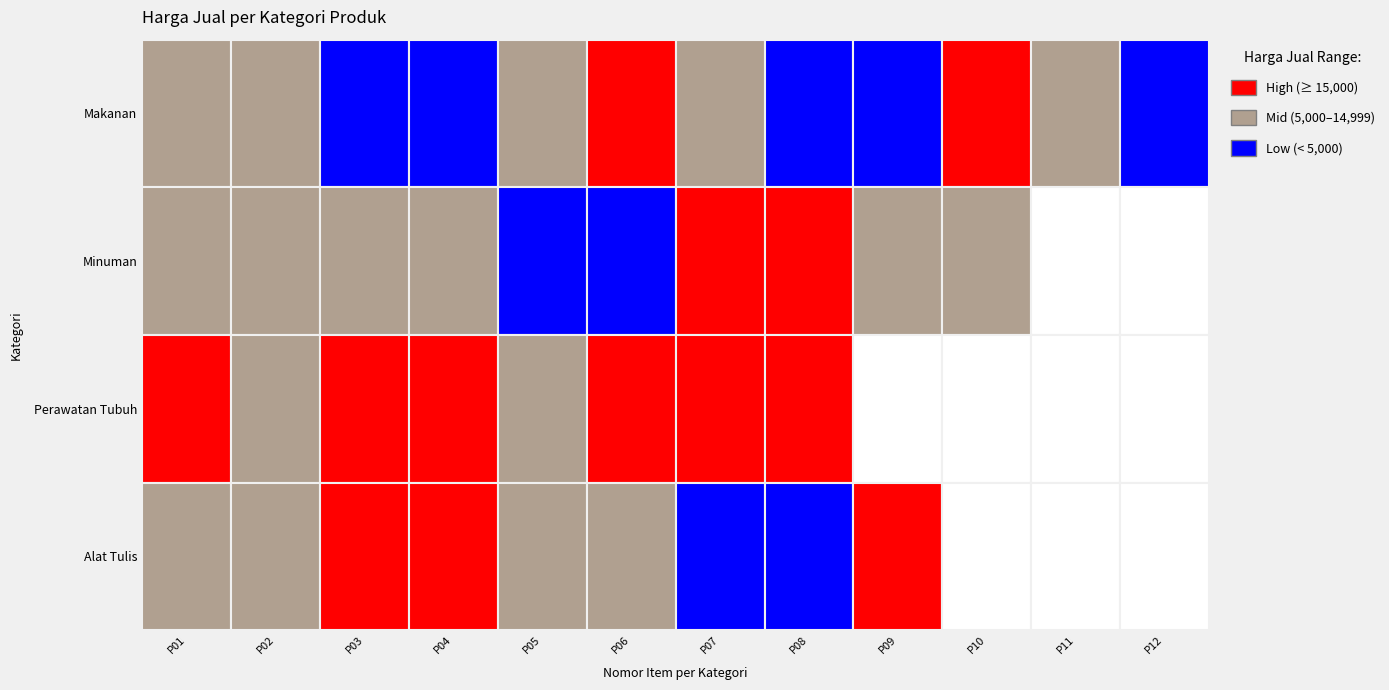

What is the sum of all Makanan values?

104500